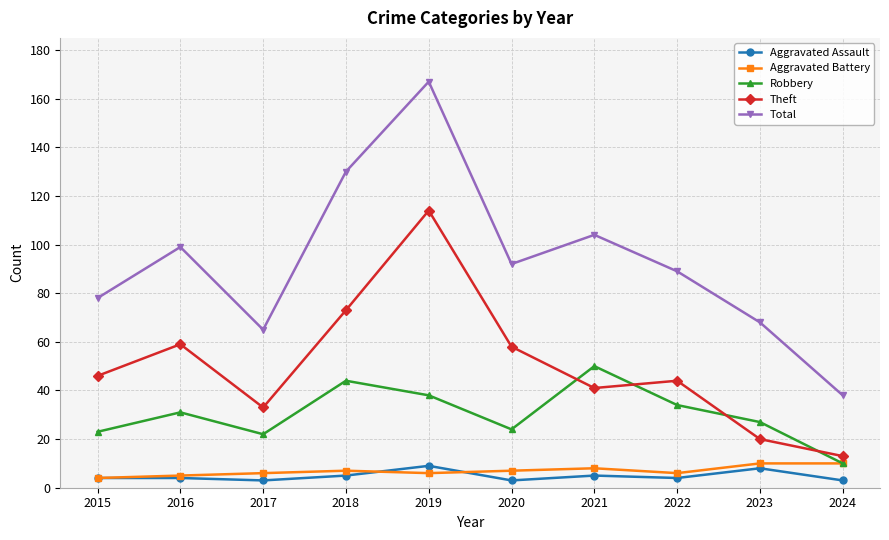

Reading left to right, list all the values displayed in this chart.

Aggravated Assault: 2015=4	2016=4	2017=3	2018=5	2019=9	2020=3	2021=5	2022=4	2023=8	2024=3
Aggravated Battery: 2015=4	2016=5	2017=6	2018=7	2019=6	2020=7	2021=8	2022=6	2023=10	2024=10
Robbery: 2015=23	2016=31	2017=22	2018=44	2019=38	2020=24	2021=50	2022=34	2023=27	2024=10
Theft: 2015=46	2016=59	2017=33	2018=73	2019=114	2020=58	2021=41	2022=44	2023=20	2024=13
Total: 2015=78	2016=99	2017=65	2018=130	2019=167	2020=92	2021=104	2022=89	2023=68	2024=38